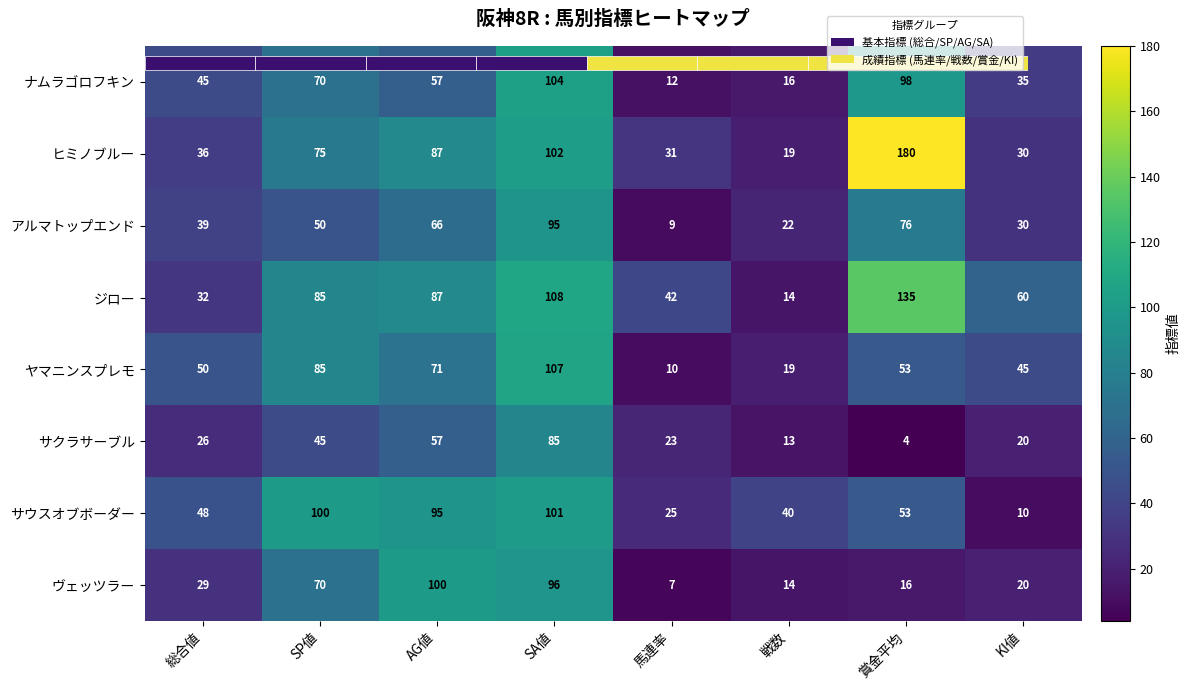

Between AG値 and 総合値, which is larger?

AG値